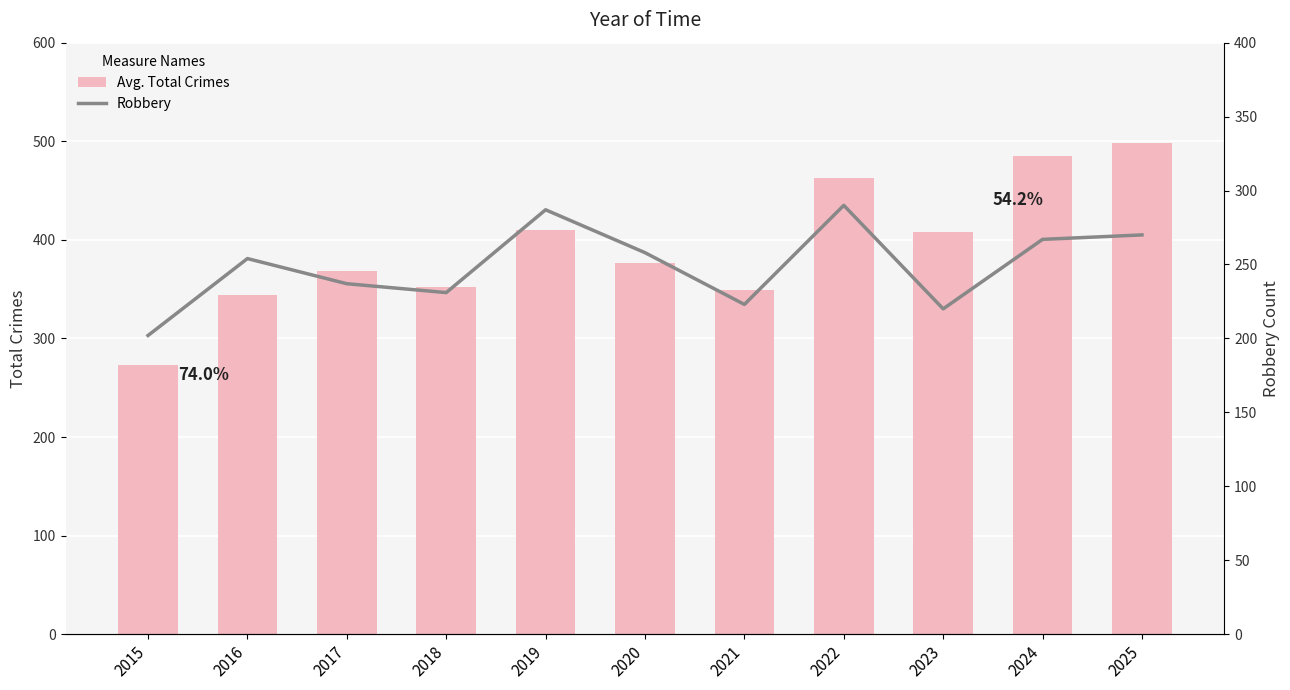

Which series has the largest range (max minus min)?

Total Crimes